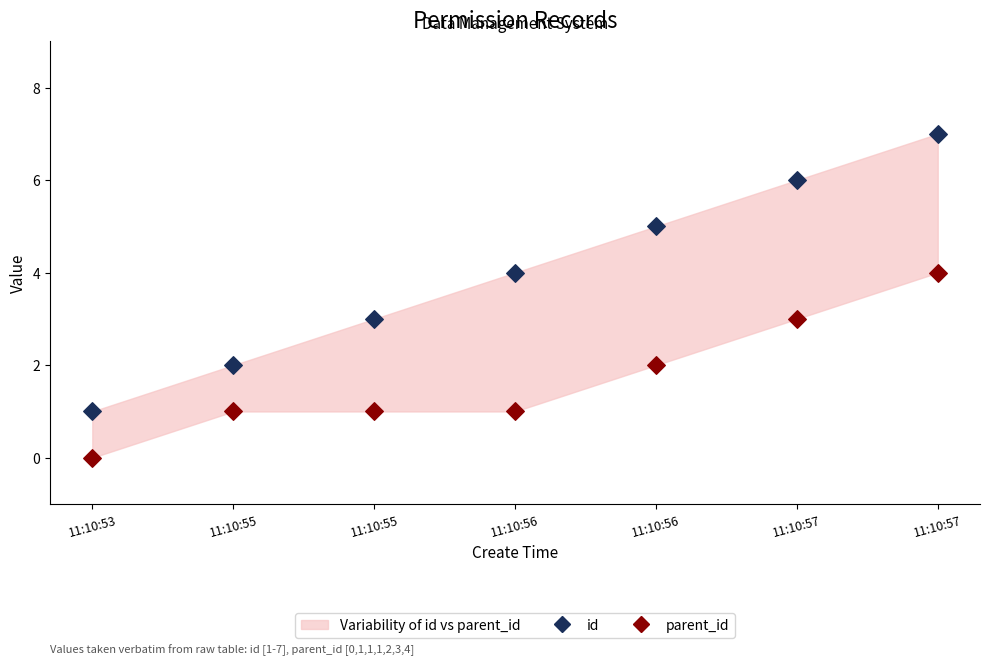

Which series has the widest spread of Y values?

id